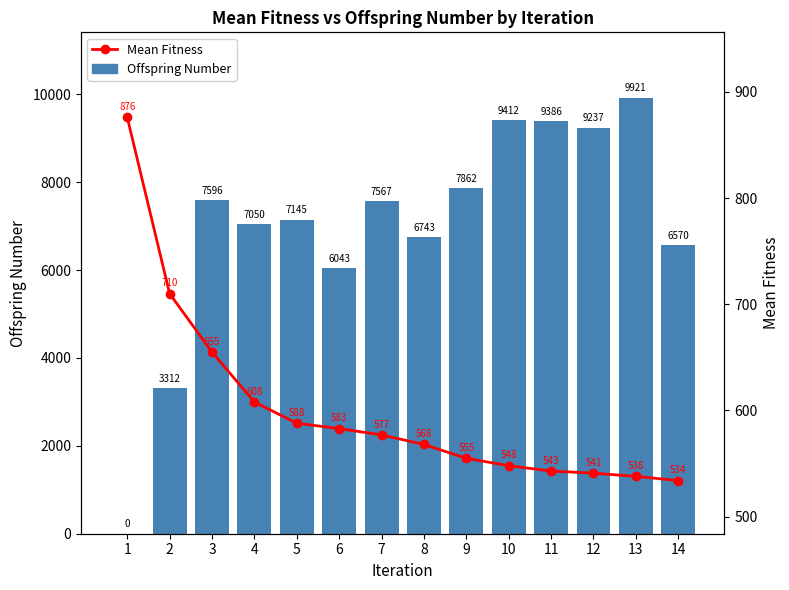

Reading left to right, what are all the values shown in this chart?

Offspring Number: 0	3312	7596	7050	7145	6043	7567	6743	7862	9412	9386	9237	9921	6570
Mean Fitness: 876	710	655	608	588	583	577	568	555	548	543	541	538	534